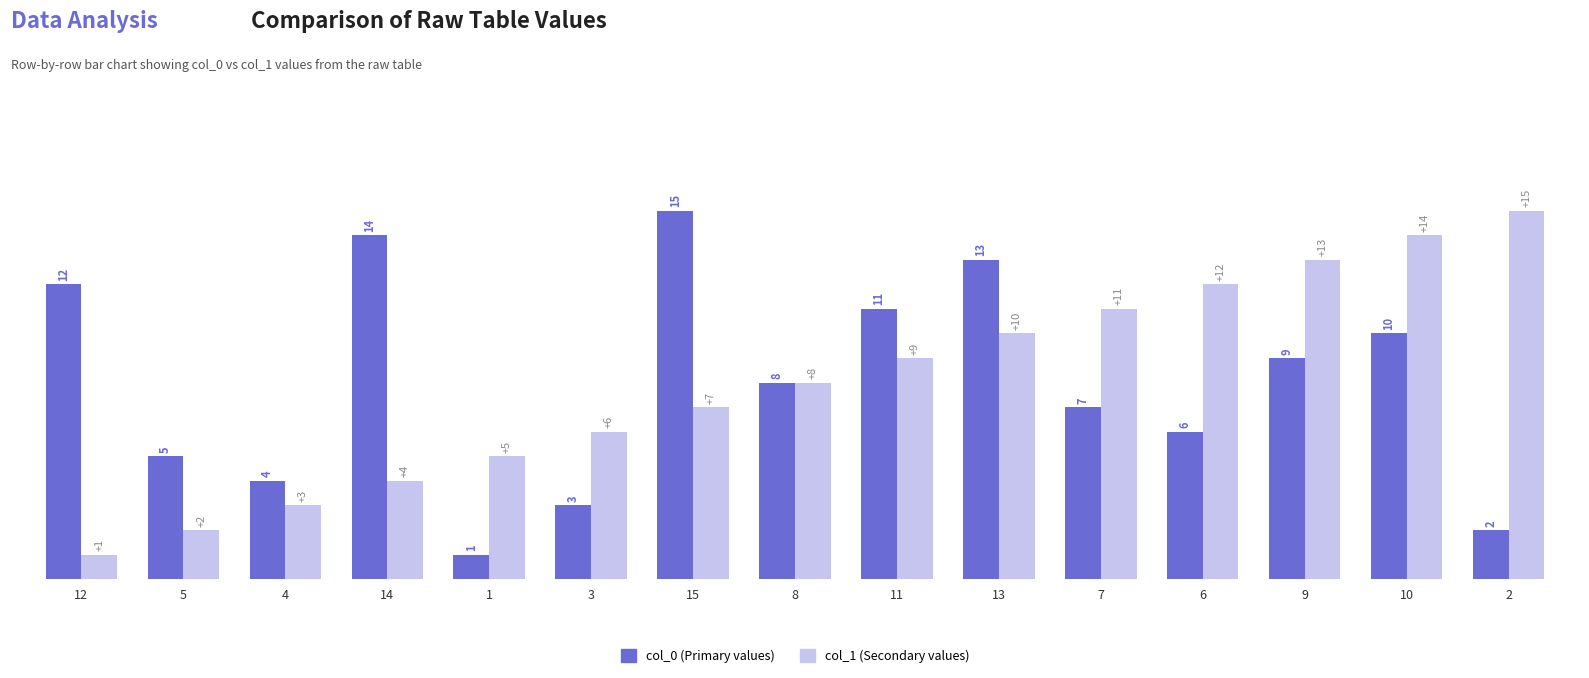

What is the difference between the highest and lowest values at 6?

6